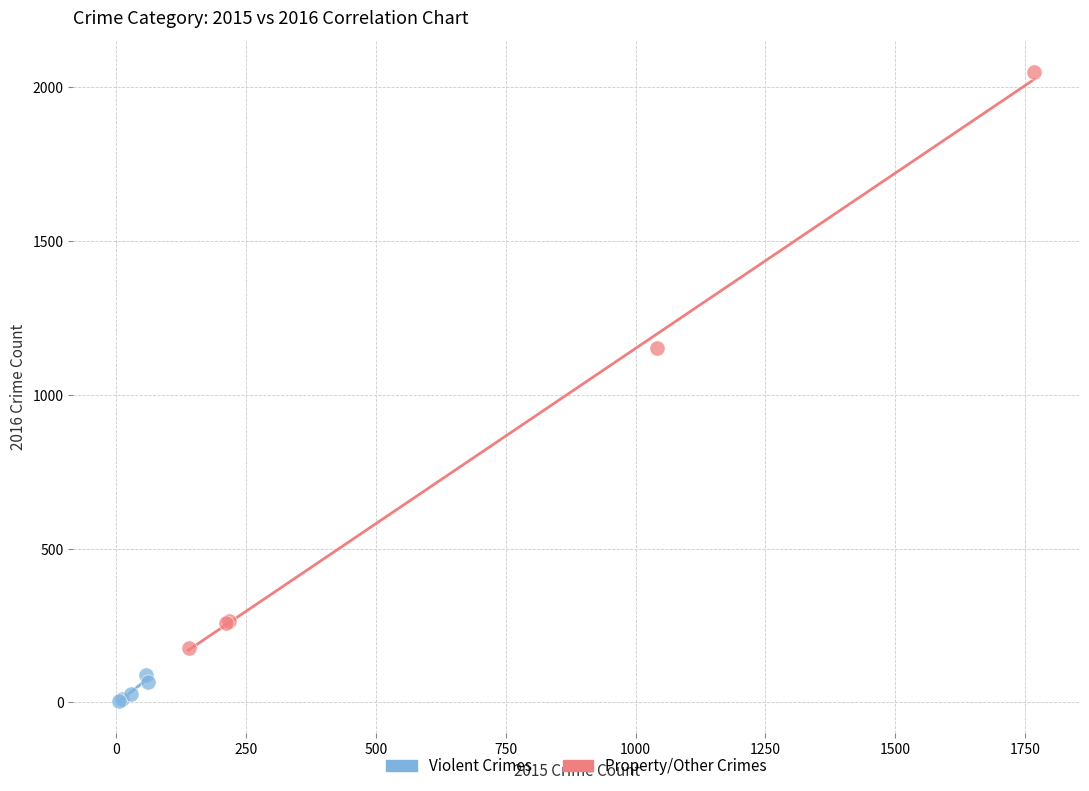

What are all the series names shown in the legend?

Violent Crimes, Property/Other Crimes